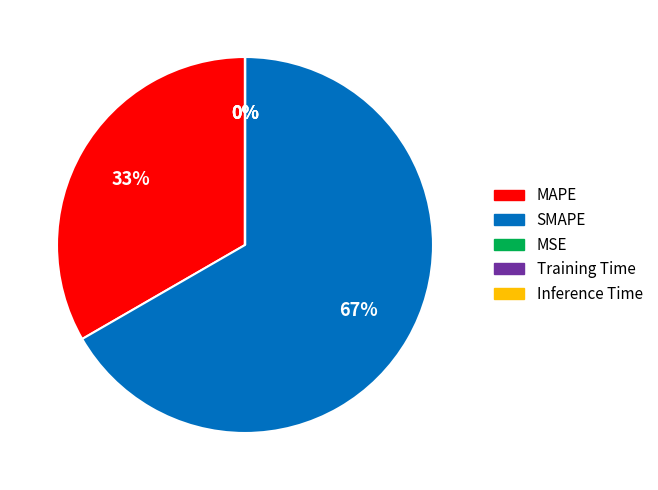

Which category has the biggest portion of the pie?

SMAPE